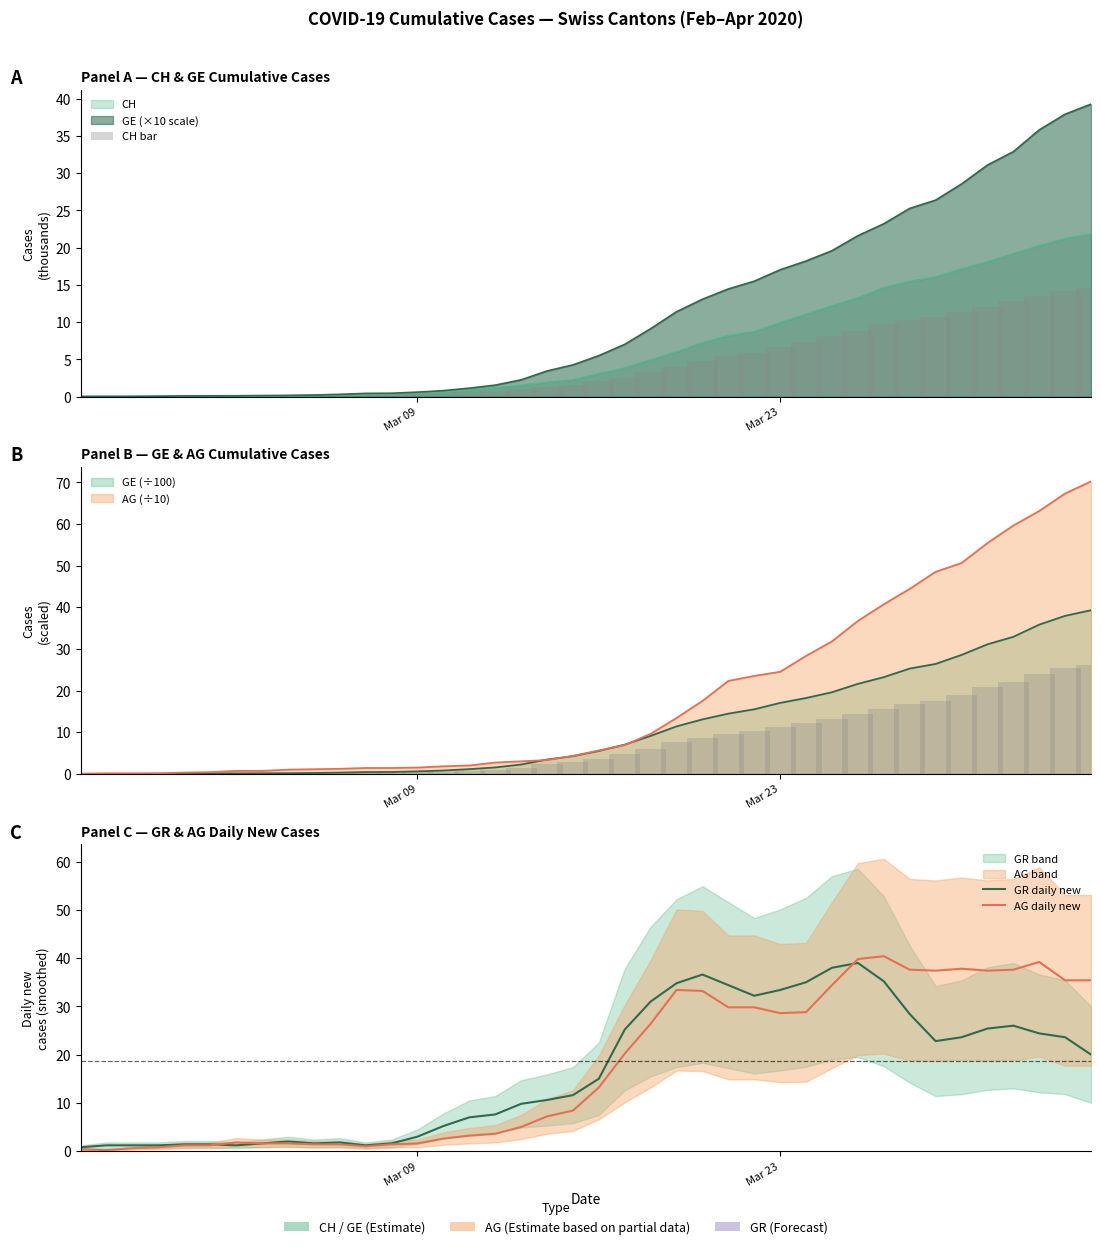

How many data points in CH bar are less than 2?

20